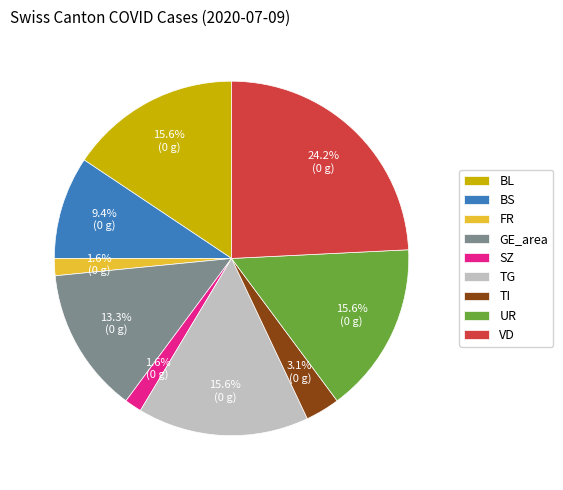

Is there a majority slice in this chart?

No